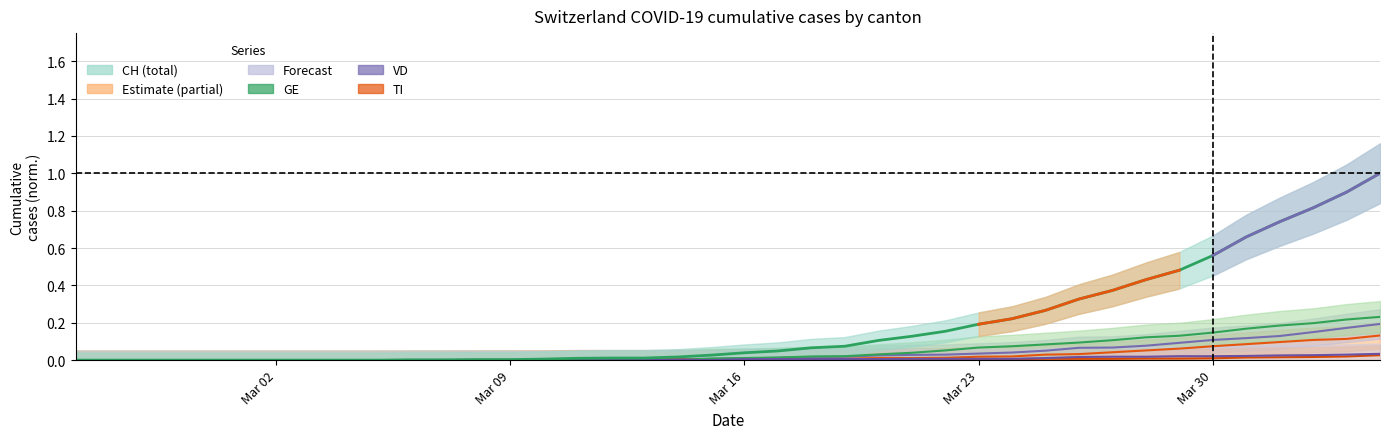

True or false: BS has a value of -0.0 at 2020-03-05.

False